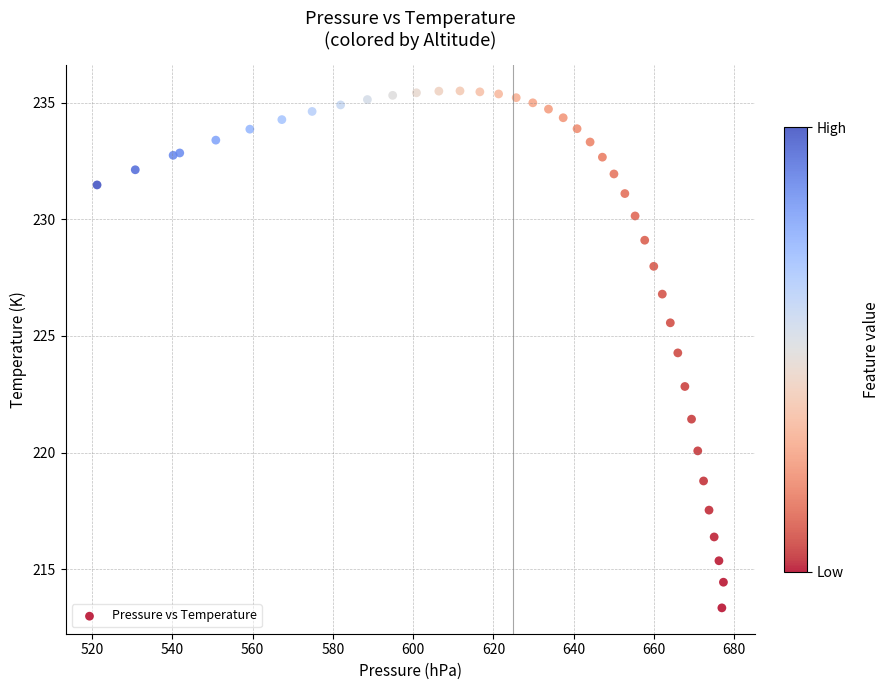

What Y value in the scatter plot is closest to 224?

224.3